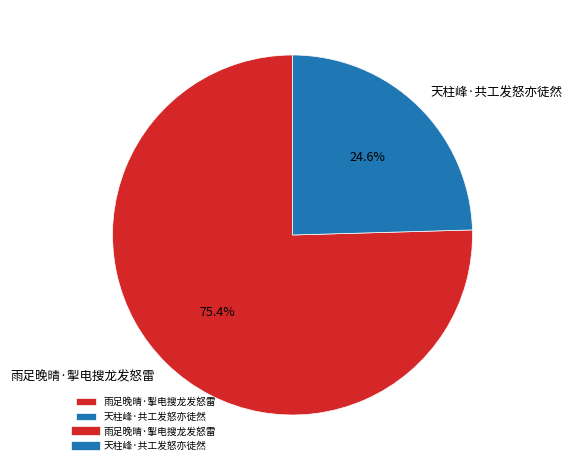

Does any single category account for the majority?

Yes